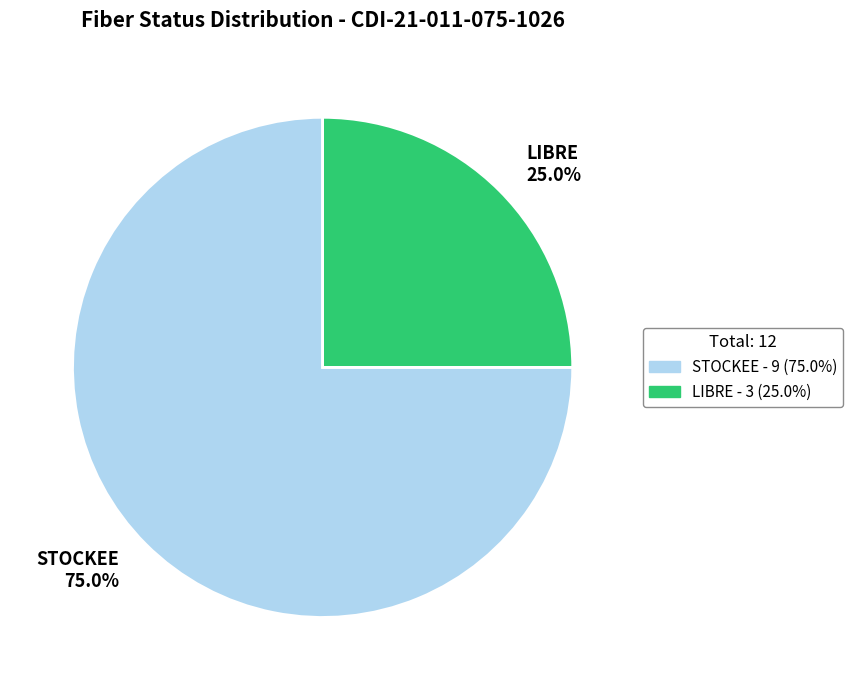

What percentage do LIBRE and STOCKEE together represent?

100.0%